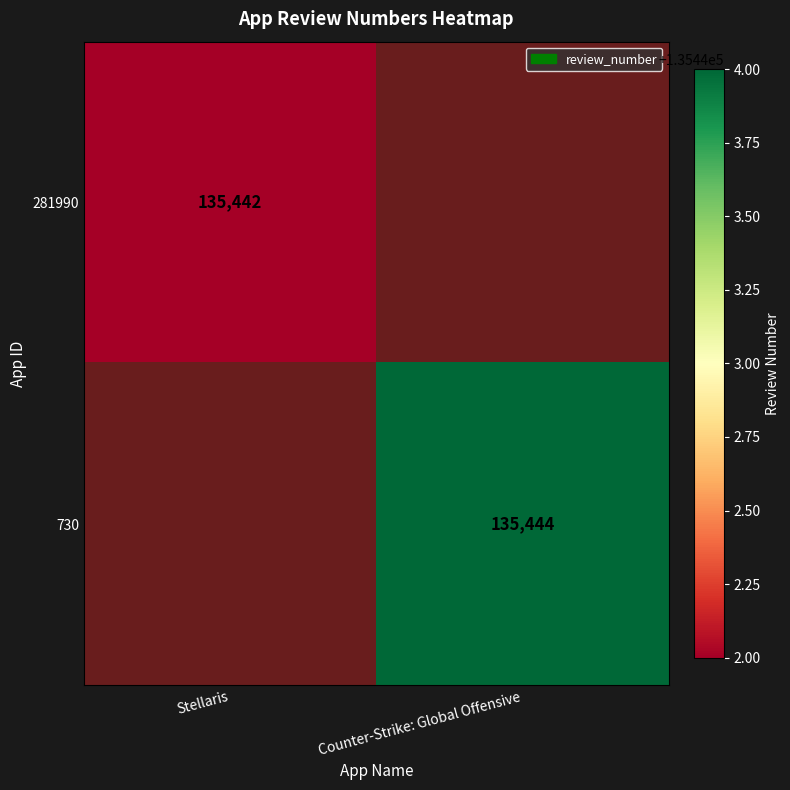

The value of 730 at Counter-Strike: Global Offensive is 135444. True or false?

True